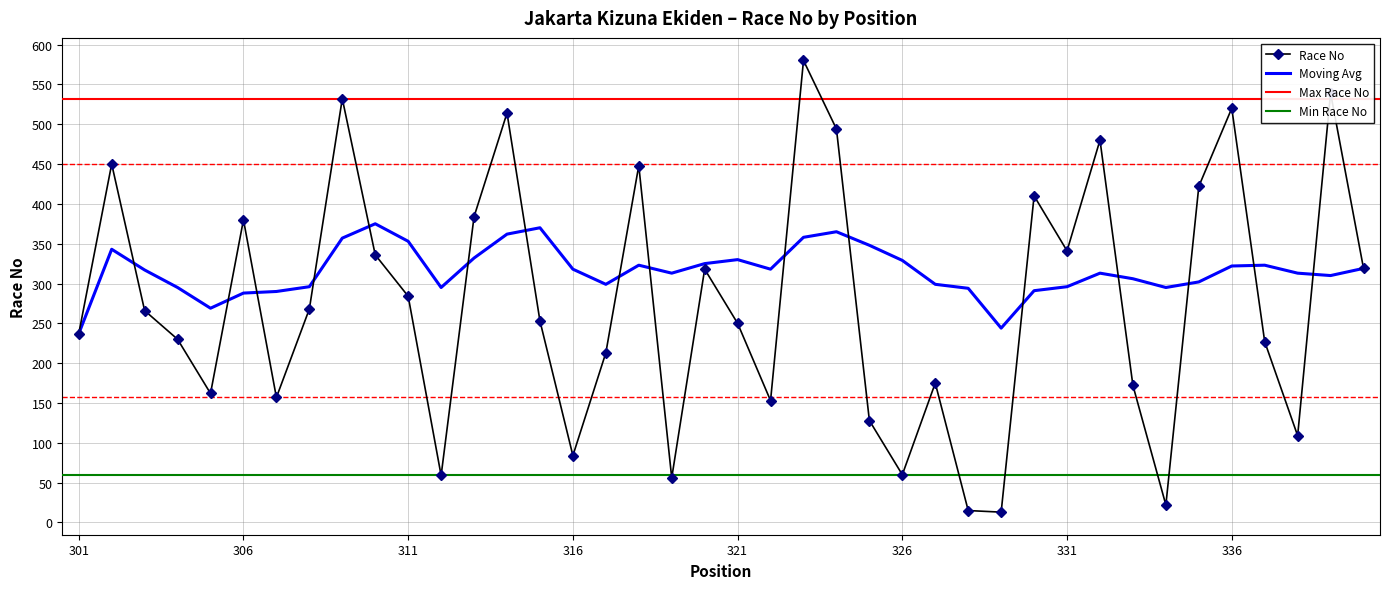

Reading left to right, transcribe all the data shown in this chart.

Race No: 301=237	302=450	303=266	304=230	305=162	306=380	307=157	308=268	309=532	310=336	311=284	312=59	313=384	314=514	315=253	316=84	317=213	318=448	319=56	320=318	321=250	322=153	323=580	324=494	325=128	326=60	327=175	328=15	329=13	330=410	331=341	332=480	333=172	334=22	335=422	336=520	337=227	338=109	339=539	340=319
Moving Avg: 301=237	302=343	303=317	304=295	305=269	306=288	307=290	308=296	309=357	310=375	311=353	312=295	313=332	314=362	315=370	316=318	317=299	318=323	319=313	320=325	321=330	322=318	323=358	324=365	325=348	326=329	327=299	328=294	329=244	330=291	331=296	332=313	333=306	334=295	335=302	336=322	337=323	338=313	339=310	340=319